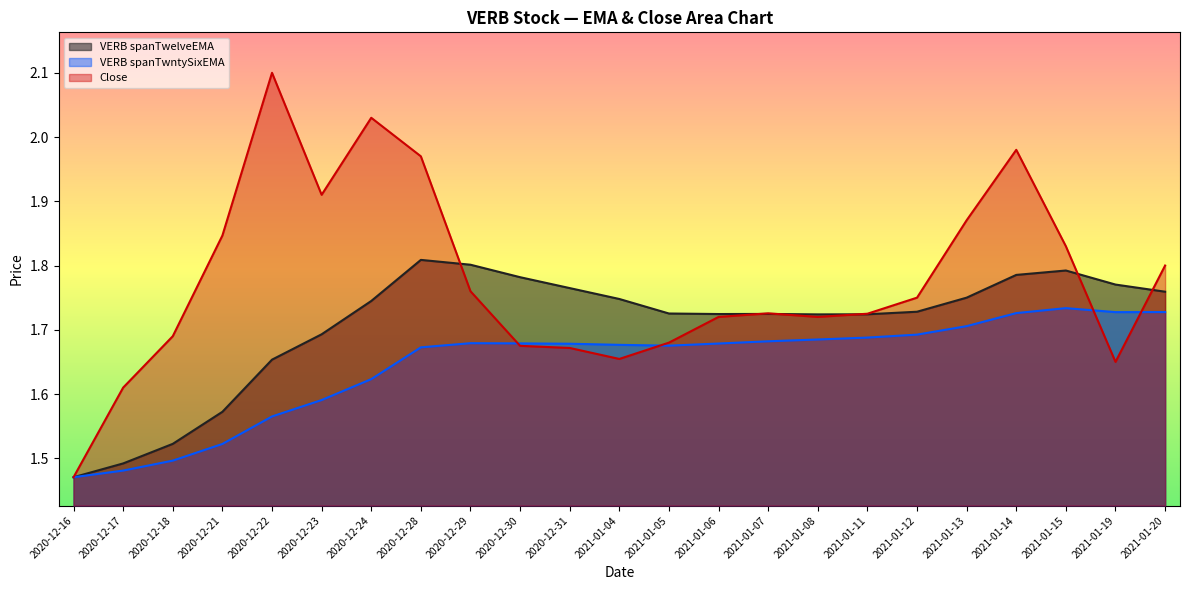

True or false: VERB spanTwelveEMA and VERB spanTwntySixEMA intersect in this chart.

False